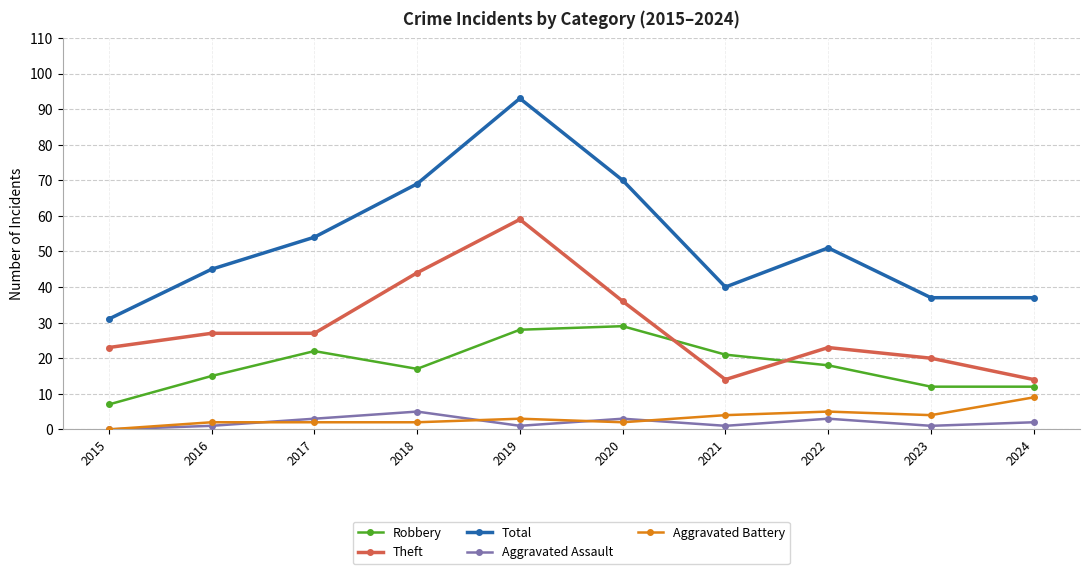

Reading left to right, transcribe all the data shown in this chart.

Robbery: 2015=7	2016=15	2017=22	2018=17	2019=28	2020=29	2021=21	2022=18	2023=12	2024=12
Theft: 2015=23	2016=27	2017=27	2018=44	2019=59	2020=36	2021=14	2022=23	2023=20	2024=14
Total: 2015=31	2016=45	2017=54	2018=69	2019=93	2020=70	2021=40	2022=51	2023=37	2024=37
Aggravated Assault: 2015=0	2016=1	2017=3	2018=5	2019=1	2020=3	2021=1	2022=3	2023=1	2024=2
Aggravated Battery: 2015=0	2016=2	2017=2	2018=2	2019=3	2020=2	2021=4	2022=5	2023=4	2024=9